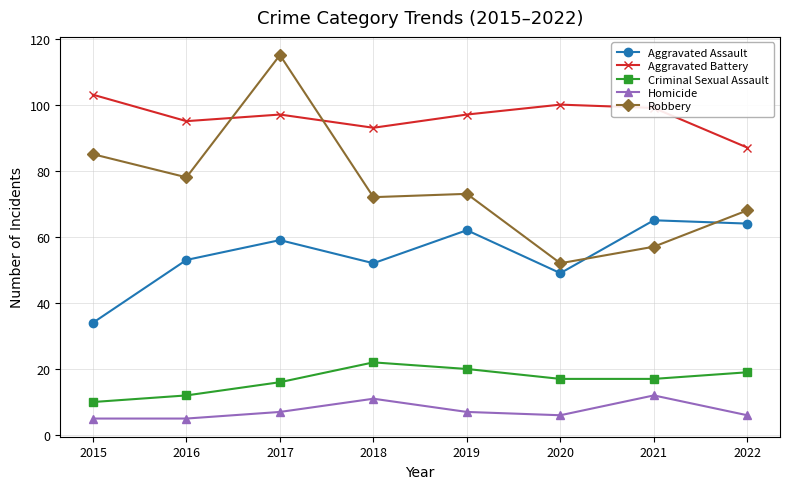

True or false: Aggravated Battery has a value of 54 at 2018.

False